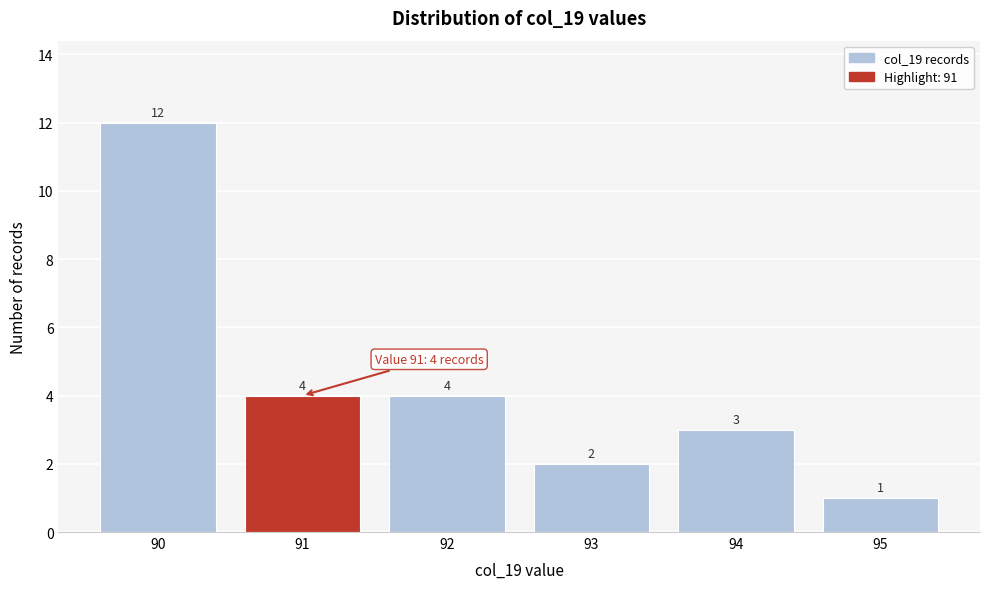

Reading left to right, what are all the values shown in this chart?

90=12	91=4	92=4	93=2	94=3	95=1